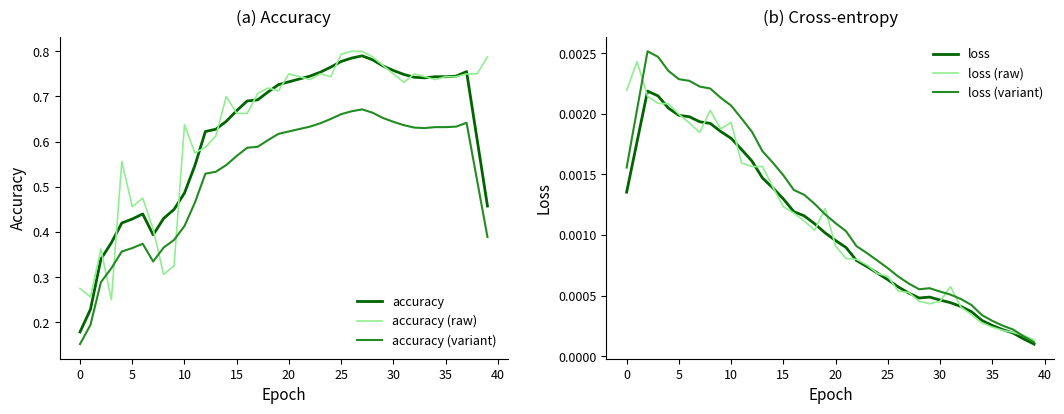

True or false: accuracy and accuracy (variant) cross at least once.

False